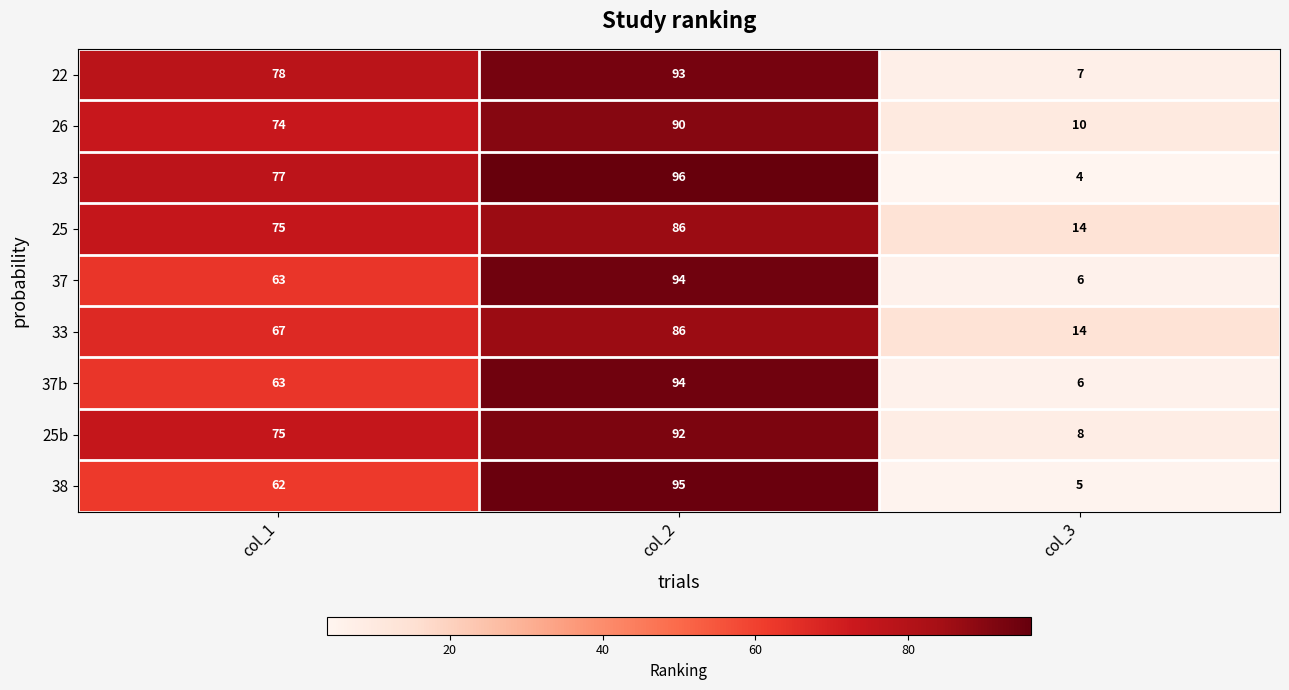

What is the difference between the second highest and minimum values in the 26 series?

64